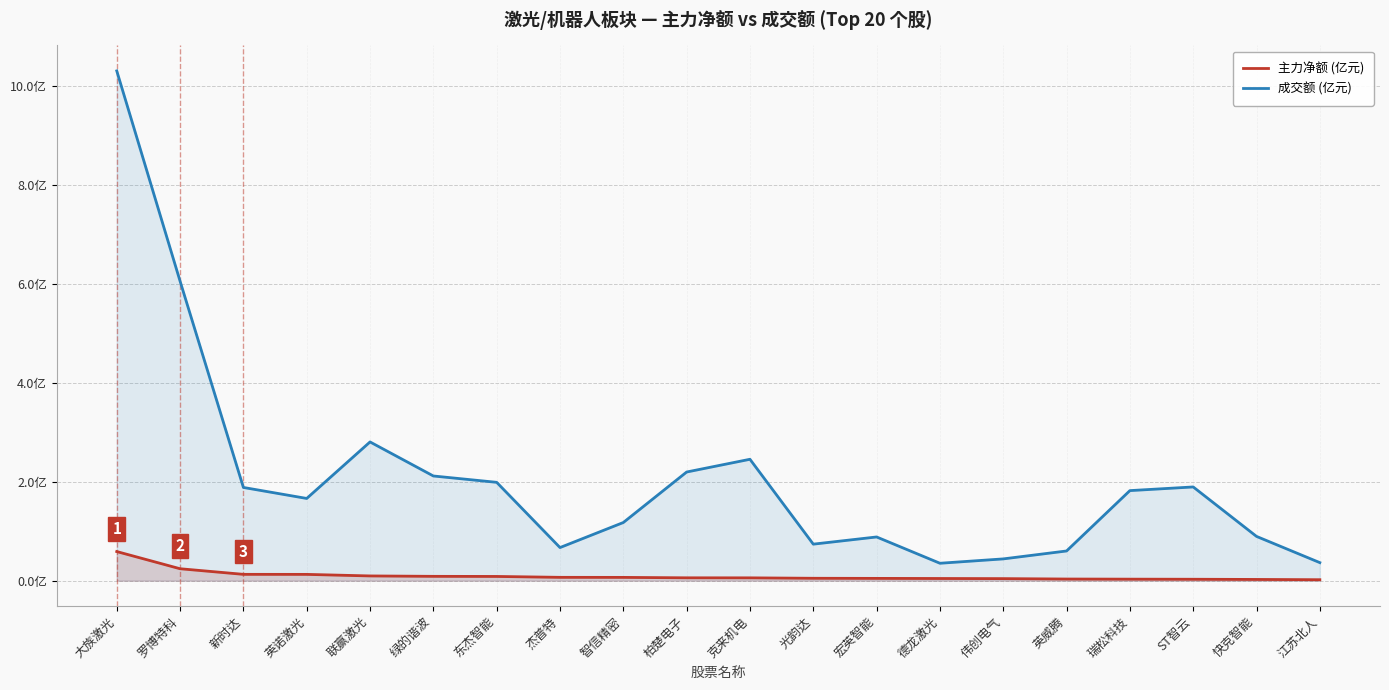

How many lines are shown in the chart?

2